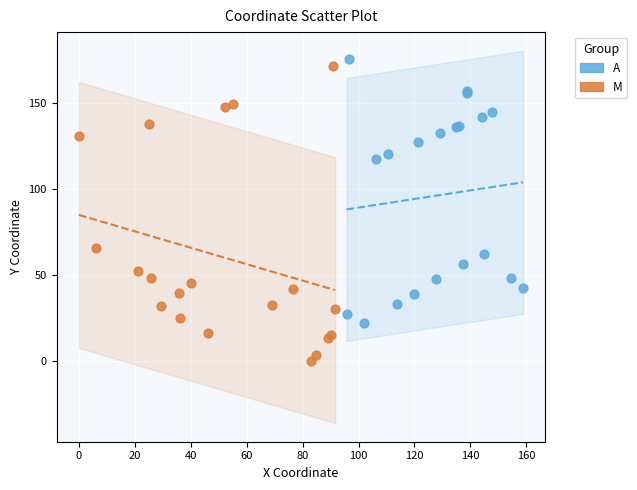

Which series contains the lowest Y value?

M